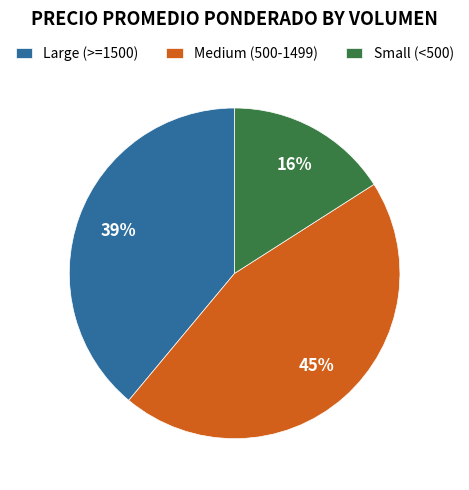

Is the sum of Medium (500-1499) and Small (<500) greater than half?

Yes